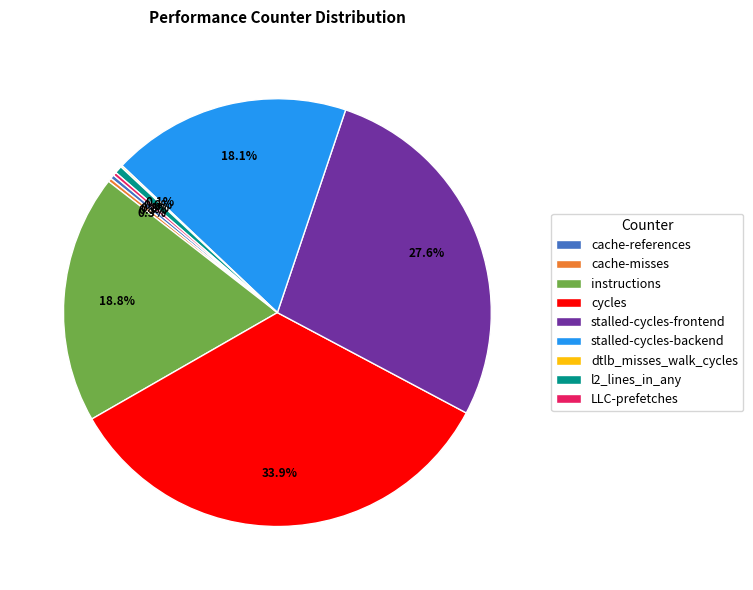

What is the ratio of the value at stalled-cycles-frontend to the value at cycles?

0.8